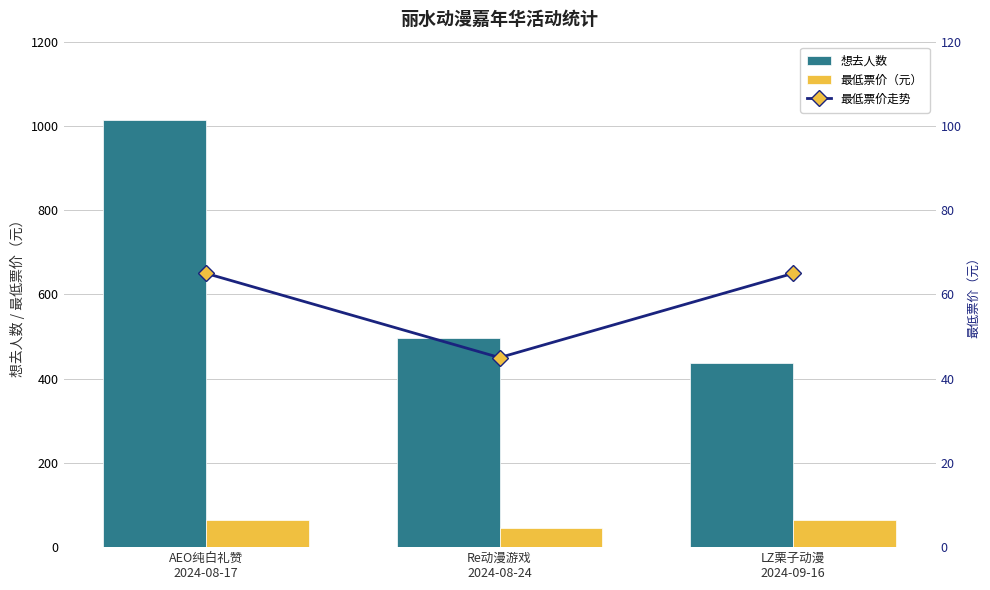

Which has a higher value, AEO纯白礼赞
2024-08-17 or Re动漫游戏
2024-08-24?

AEO纯白礼赞
2024-08-17